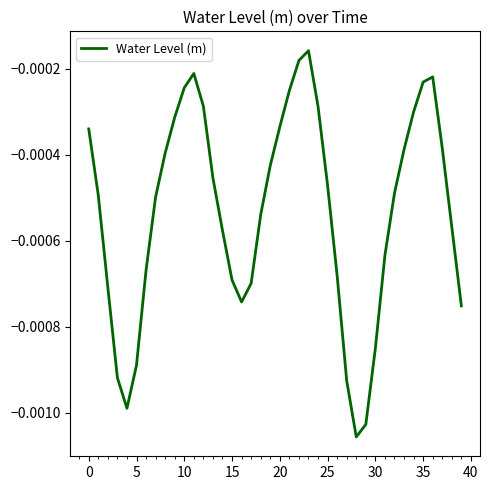

Does the chart have visible grid lines?

No